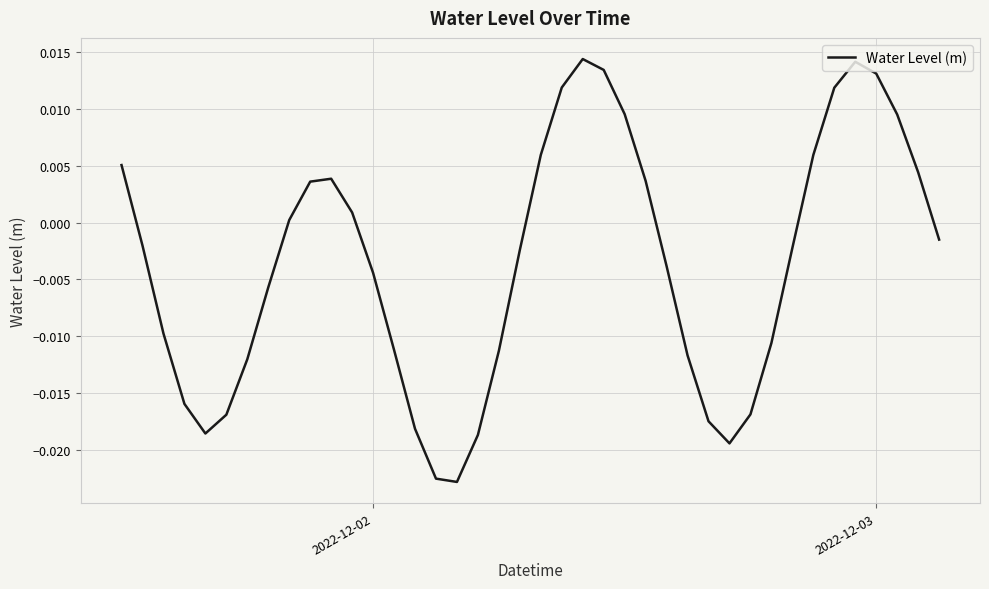

How many lines are shown in the chart?

1